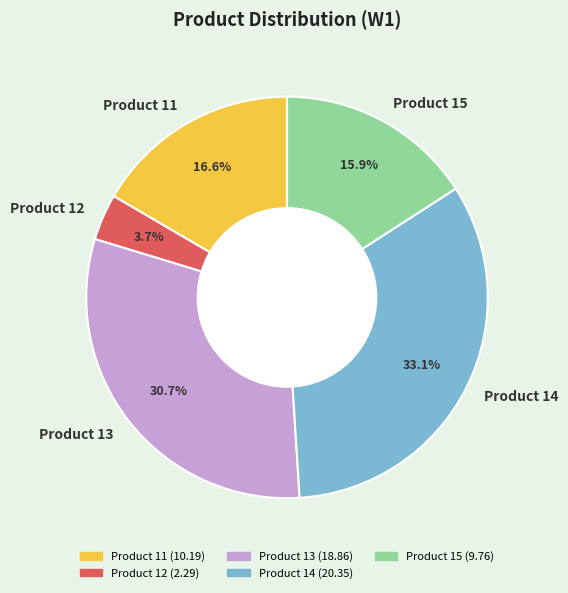

Rank the categories by value from highest to lowest.

Product 14, Product 13, Product 11, Product 15, Product 12